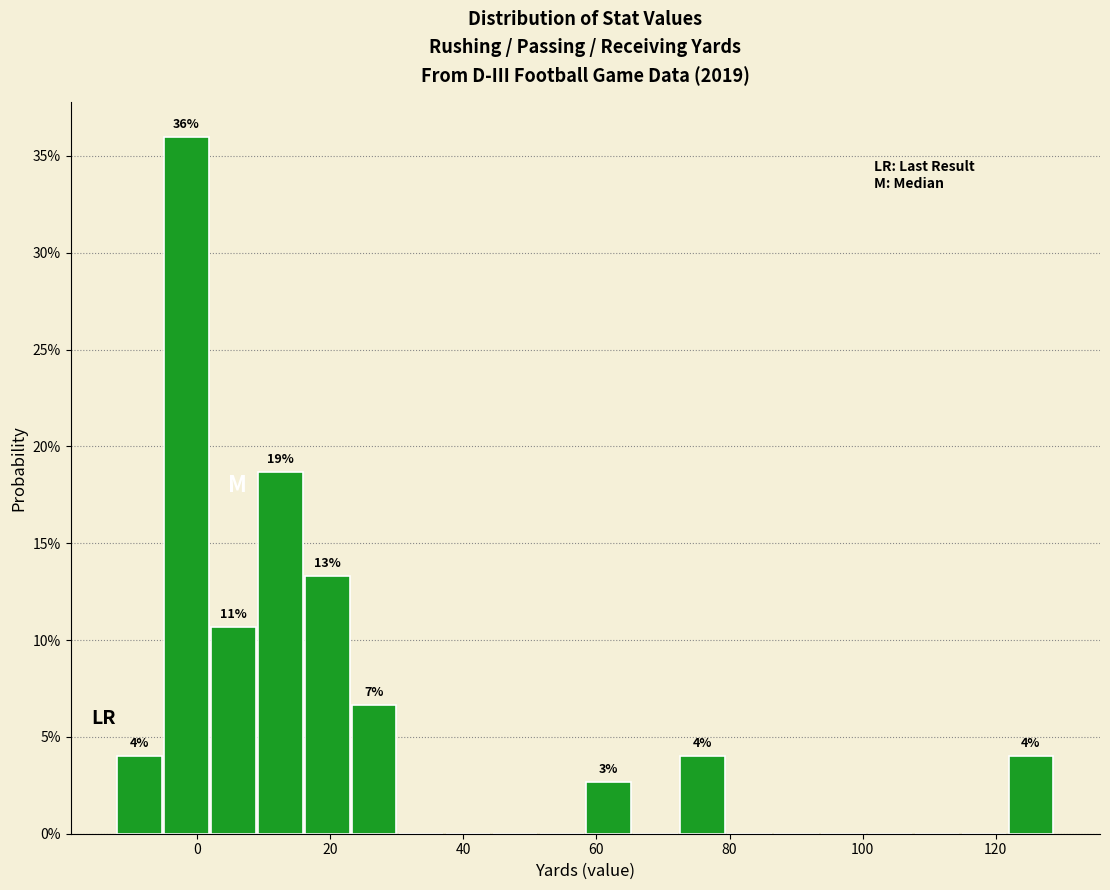

Read against the x-axis, roughly where is the centre of the tallest bar?

-2